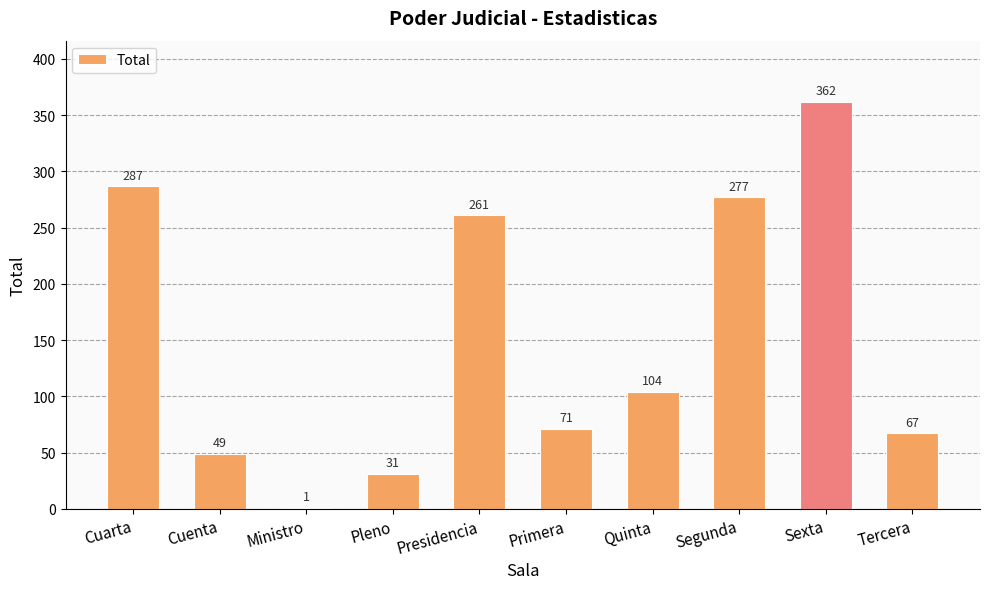

At which label does the data first exceed 104?

Cuarta